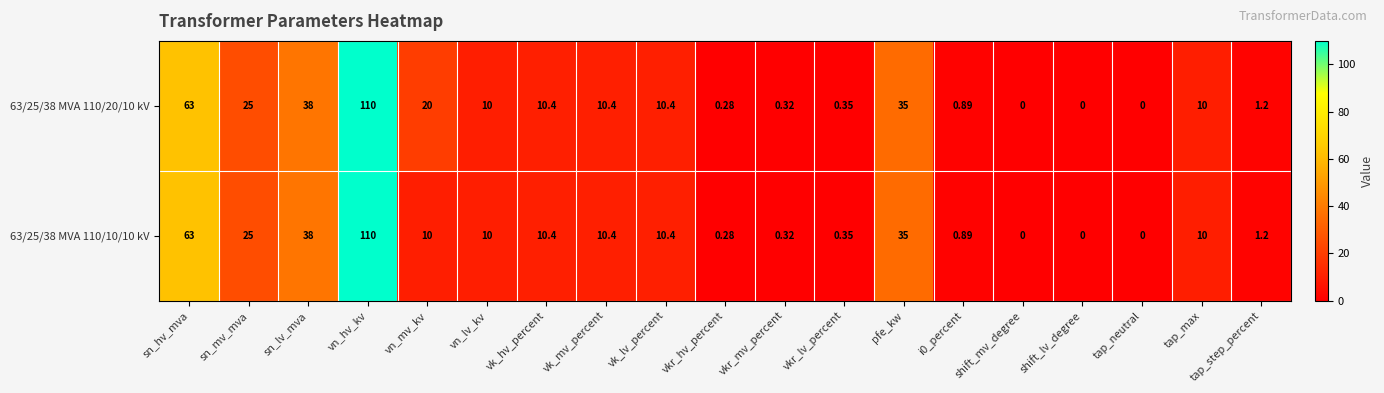

Which label corresponds to the largest value in the chart?

vn_hv_kv